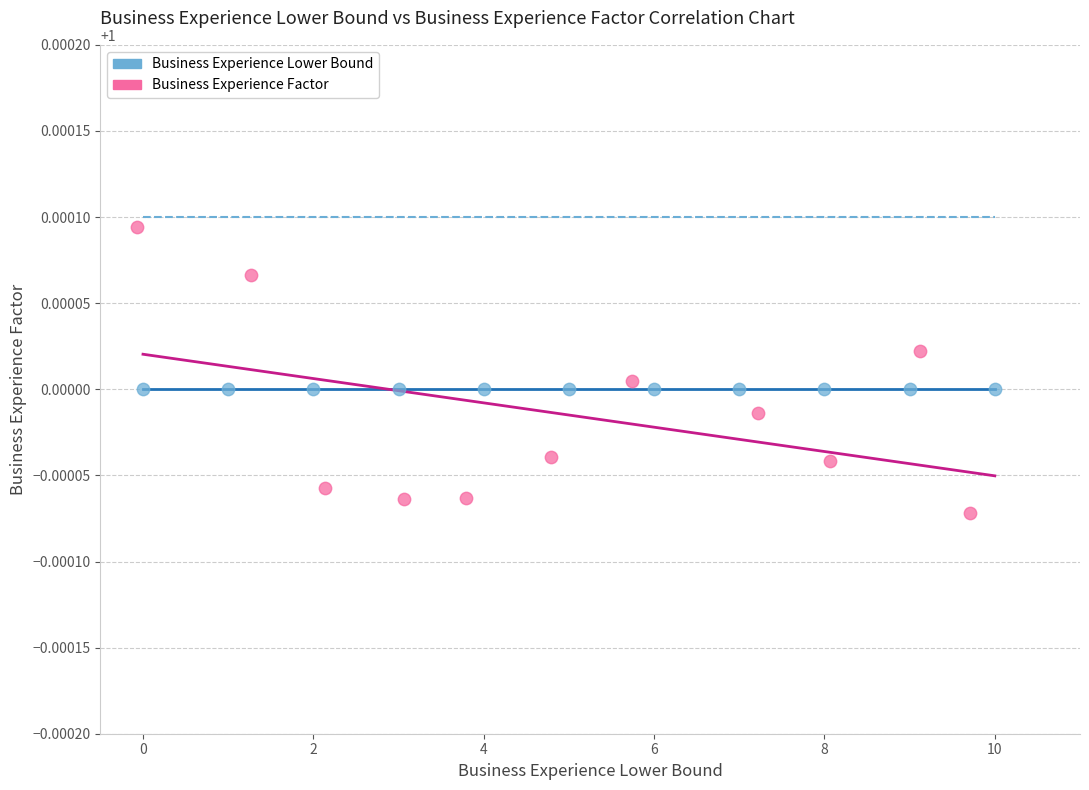

Which series reaches the minimum Y coordinate?

Business Experience Factor